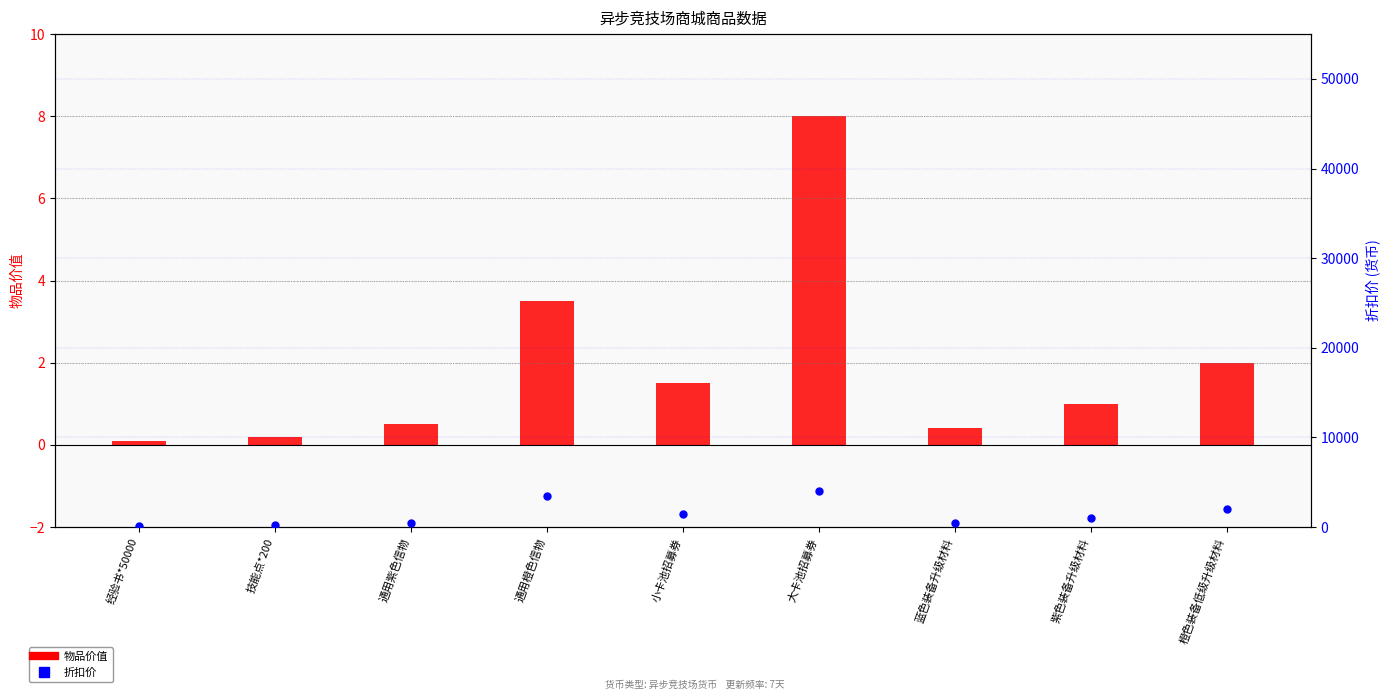

What are all the series names shown in the legend?

物品价值, 折扣价